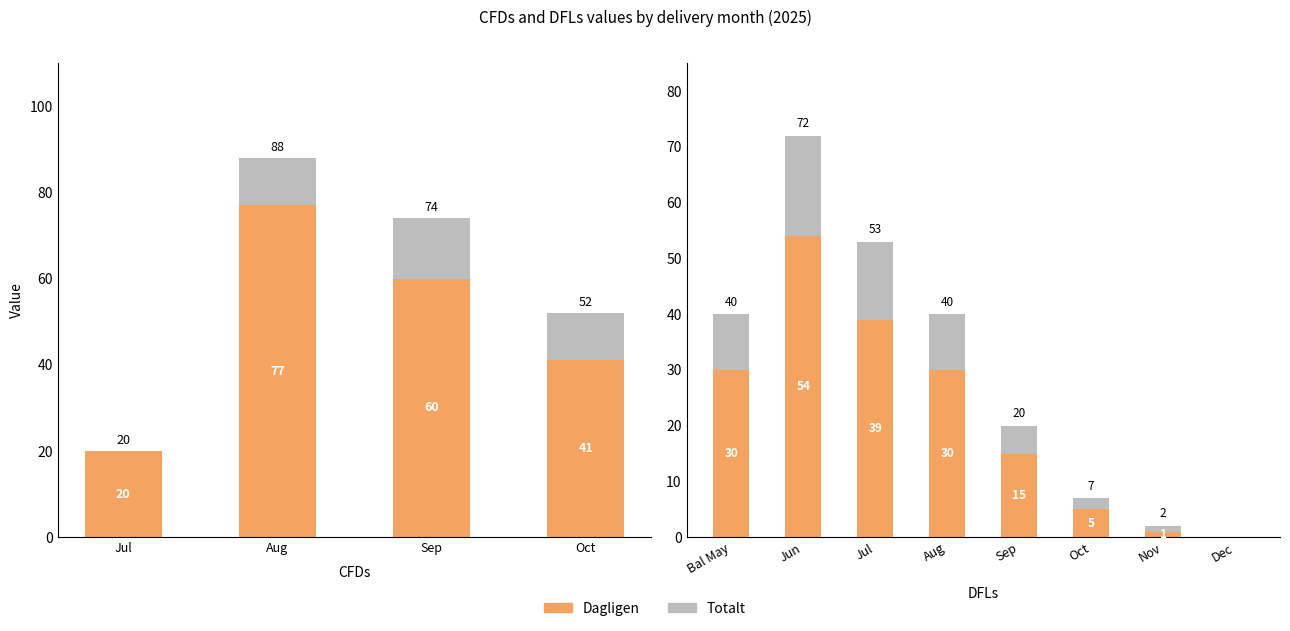

Is the value of Totalt at Nov greater than the value of Dagligen at Oct?

No